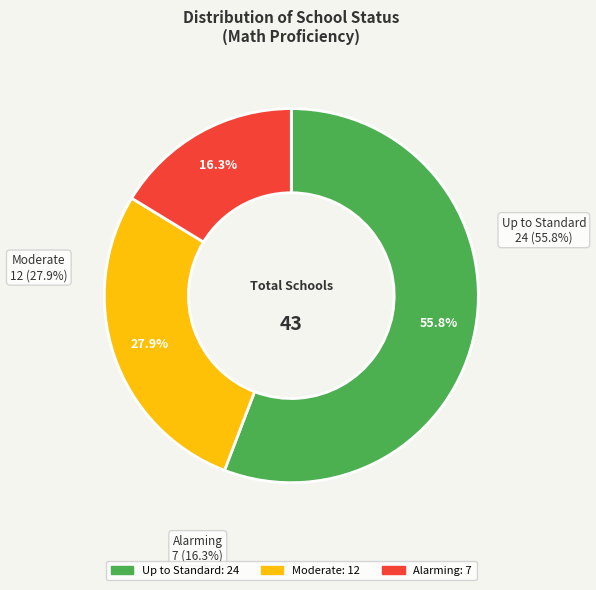

To the nearest percent, what is the difference between the Up to Standard and Moderate slice percentages?

28%